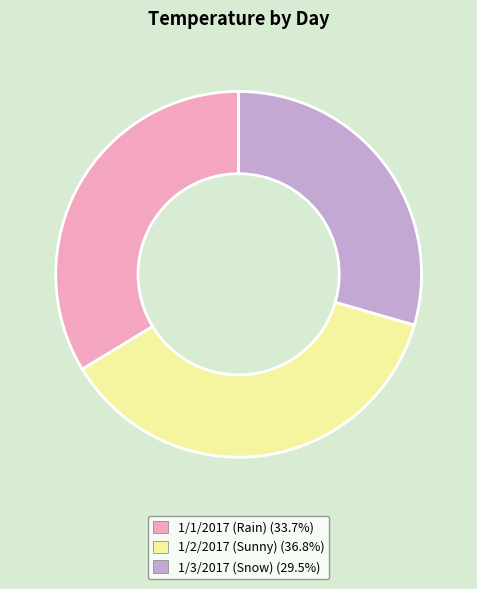

Rank the categories by value from lowest to highest.

1/3/2017 (Snow), 1/1/2017 (Rain), 1/2/2017 (Sunny)